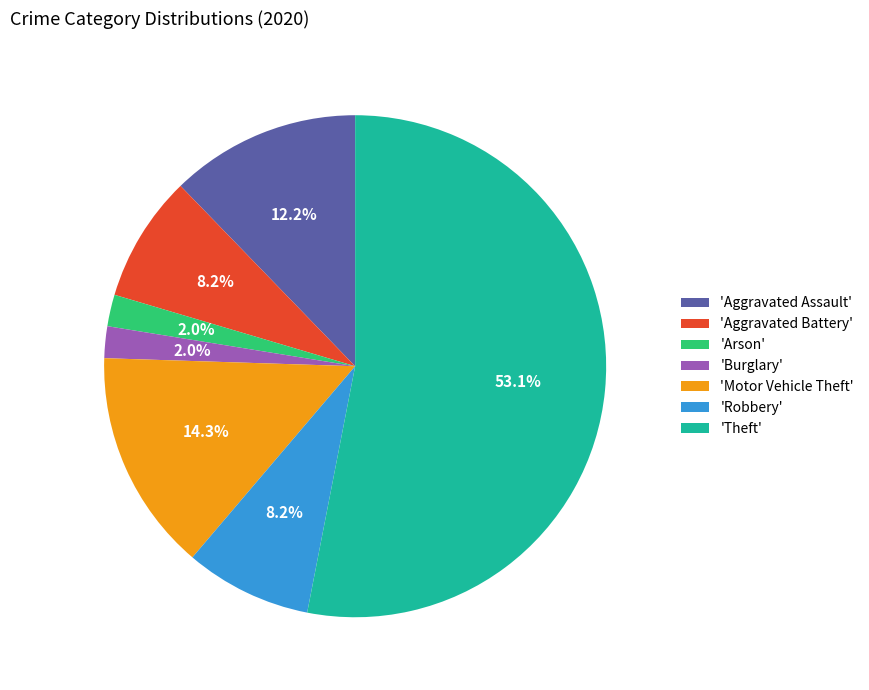

How many segments does this pie chart have?

7